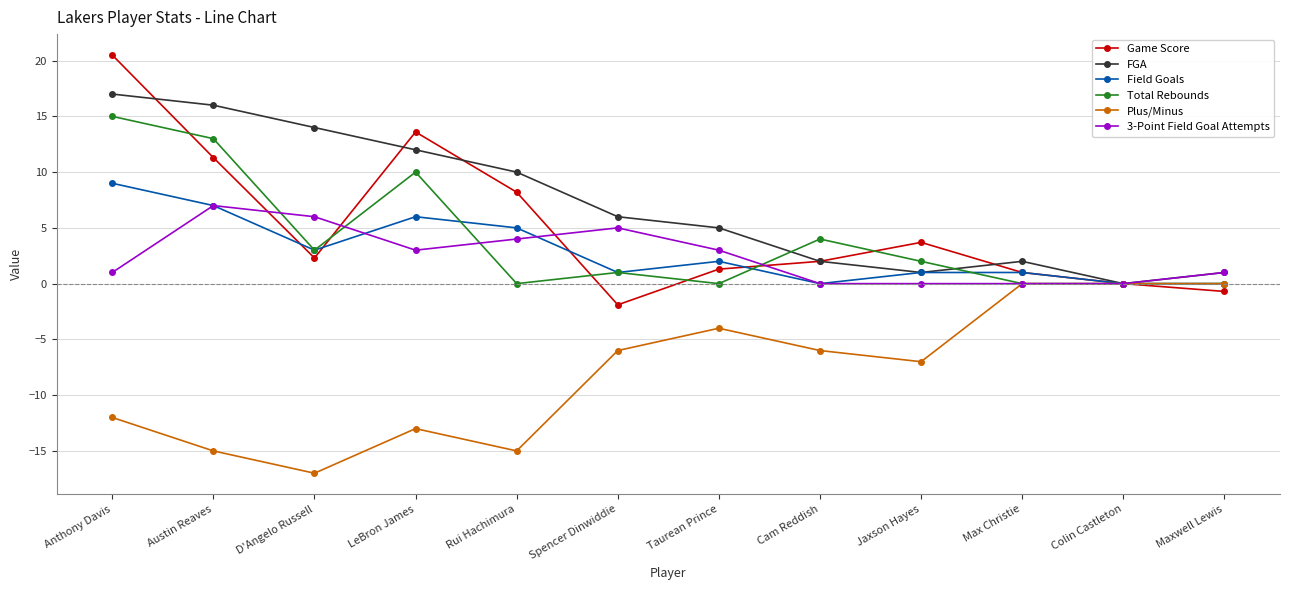

Is the value of 3-Point Field Goal Attempts at Rui Hachimura greater than the value of Plus/Minus at Austin Reaves?

Yes